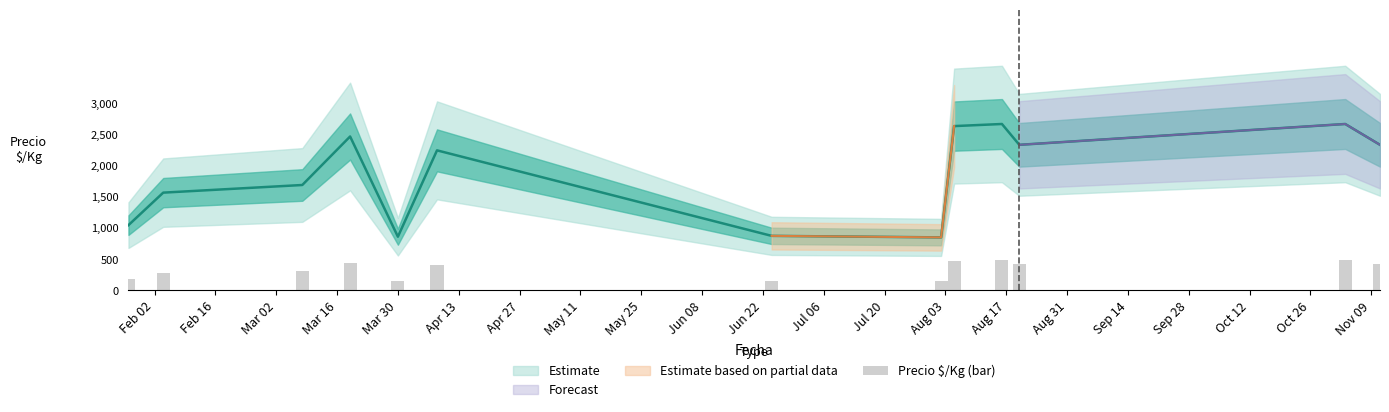

Are the bars grouped side by side (vs. stacked)?

No